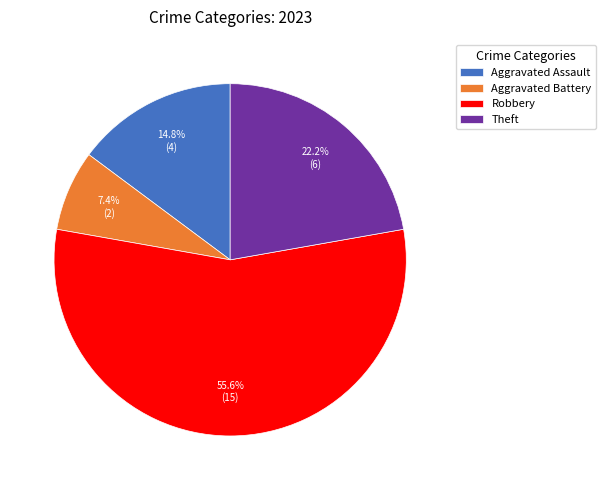

Which category has the smallest portion of the pie?

Aggravated Battery